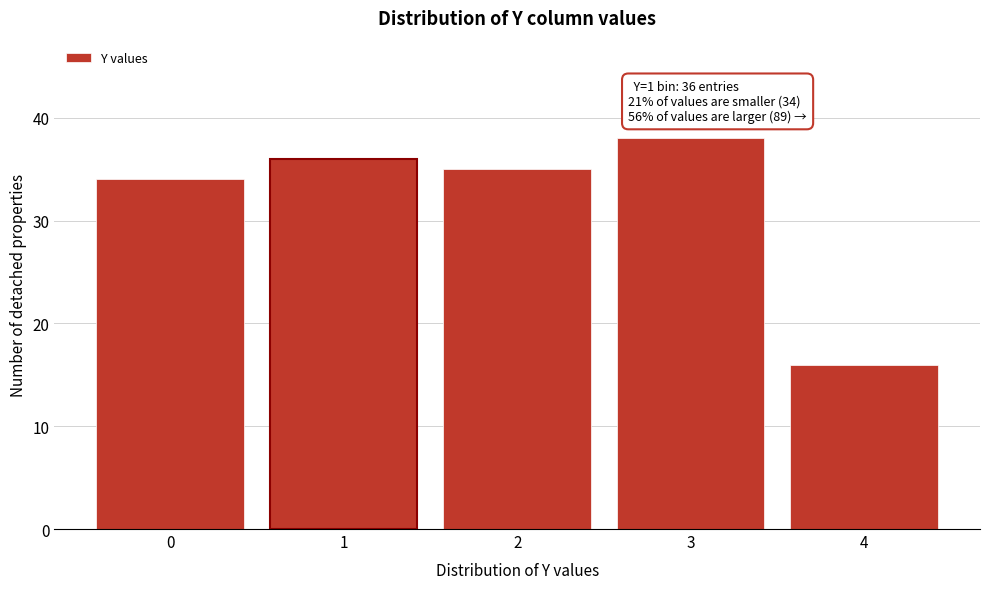

Reading left to right, transcribe all the data shown in this chart.

34	36	35	38	16